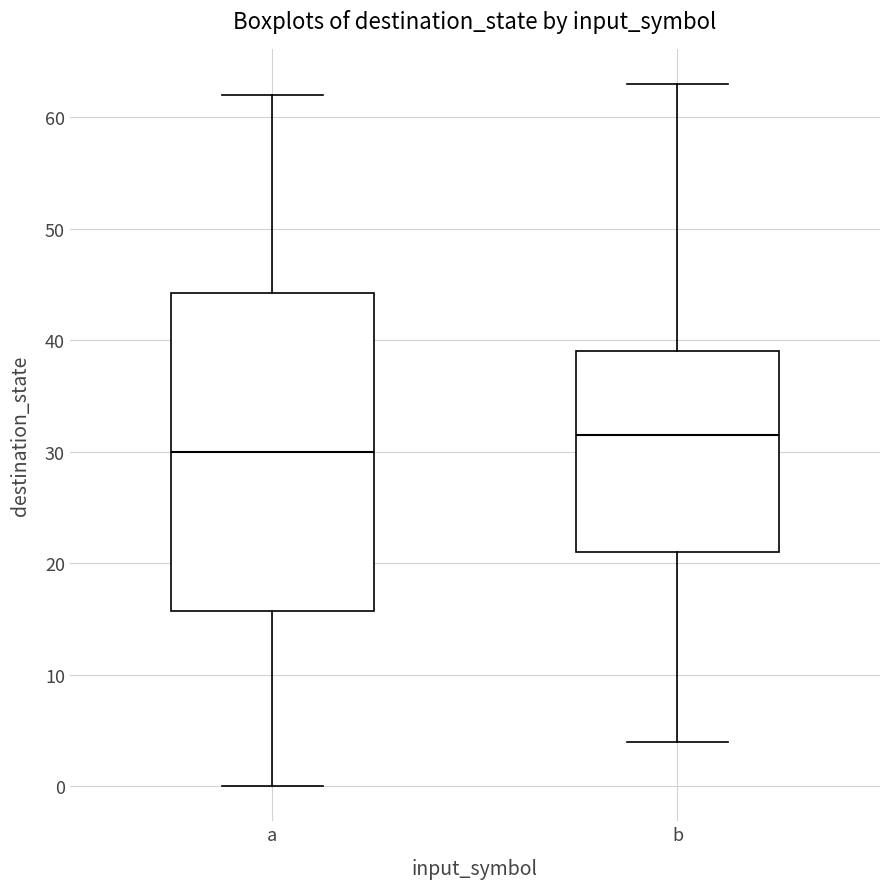

Reading left to right, transcribe this box plot: for each box, give where its median line is, the range the box spans, and where its two whiskers end, as read against the y-axis. The values are not printed on the chart, so give them approximately, as read against the axis.

a: median 30, box 16 to 44, whiskers 0 to 62
b: median 32, box 21 to 39, whiskers 4 to 63